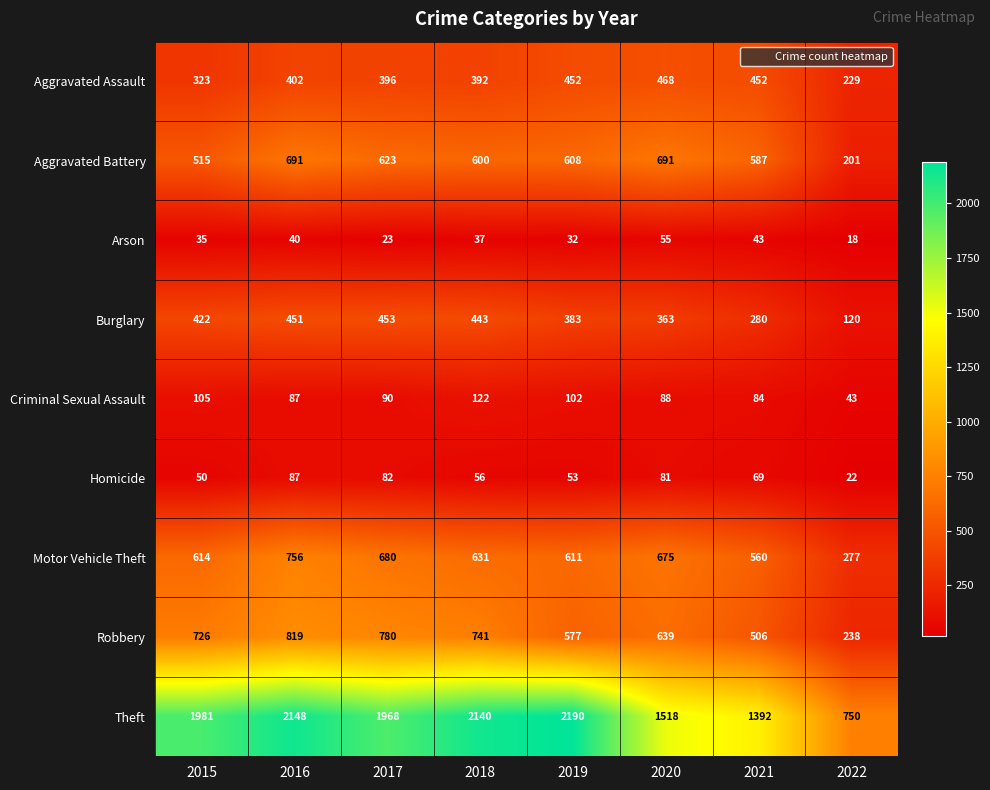

True or false: Burglary has a value of 269 at 2015.

False